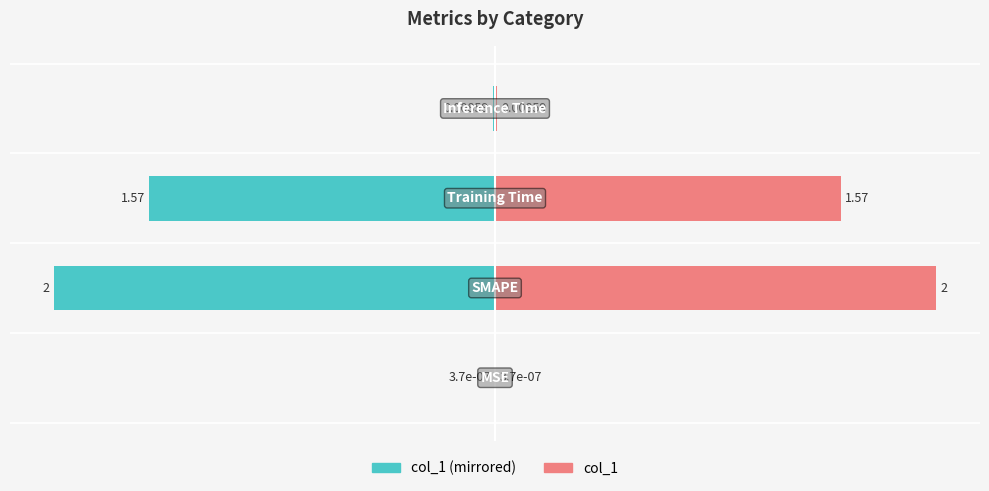

Between −50 and −75, which is larger?

−50